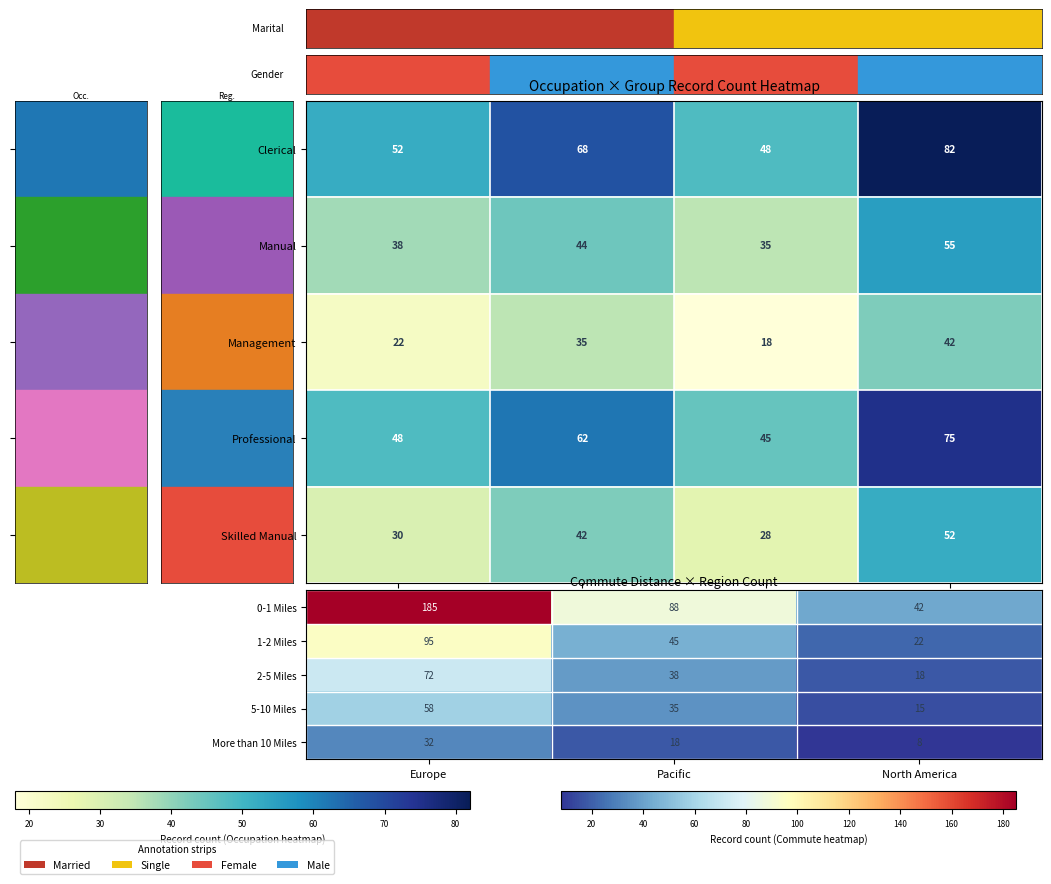

At how many categories does at least one series exceed 33?

3